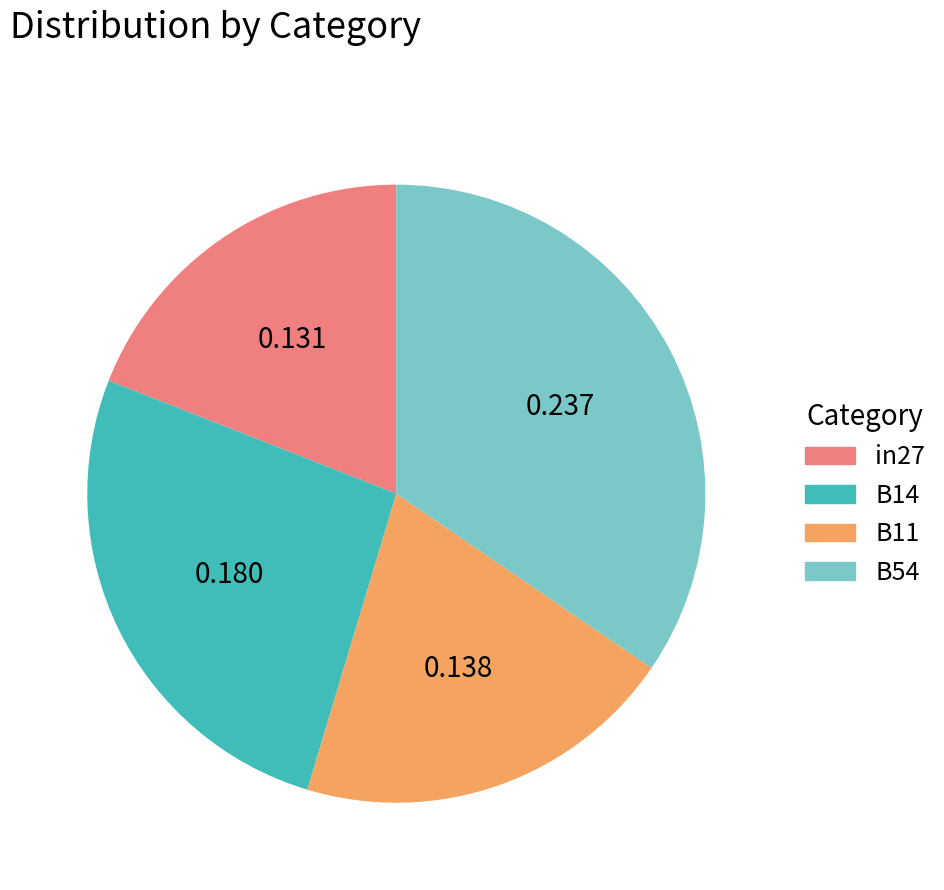

Is there a majority slice in this chart?

No